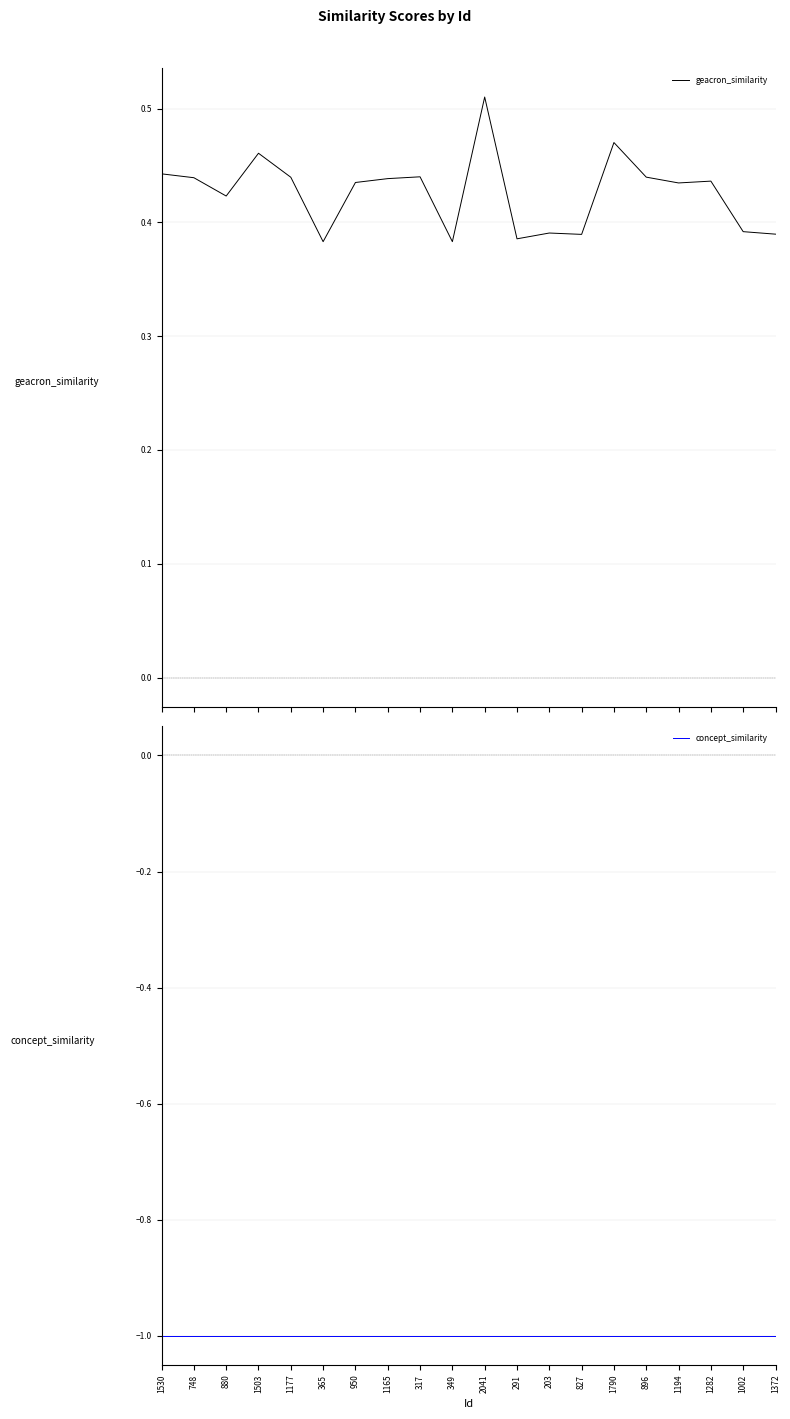

How many lines are shown in the chart?

2